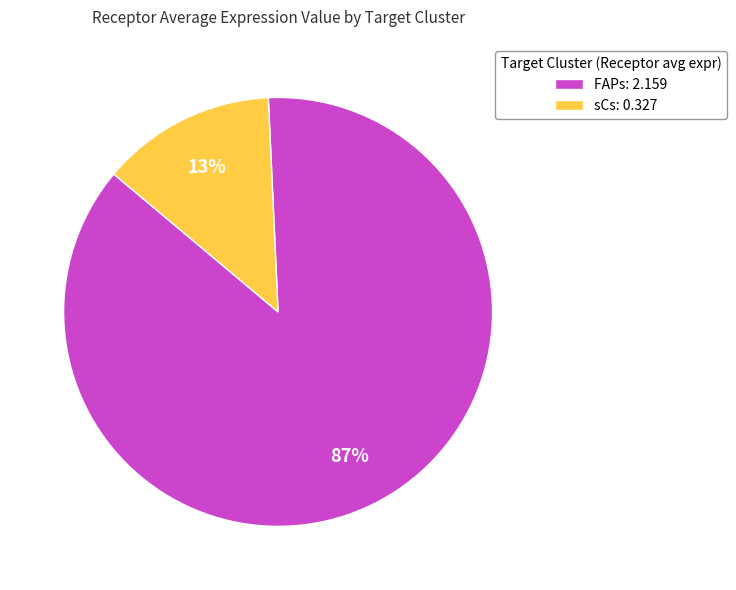

Is there a majority slice in this chart?

Yes